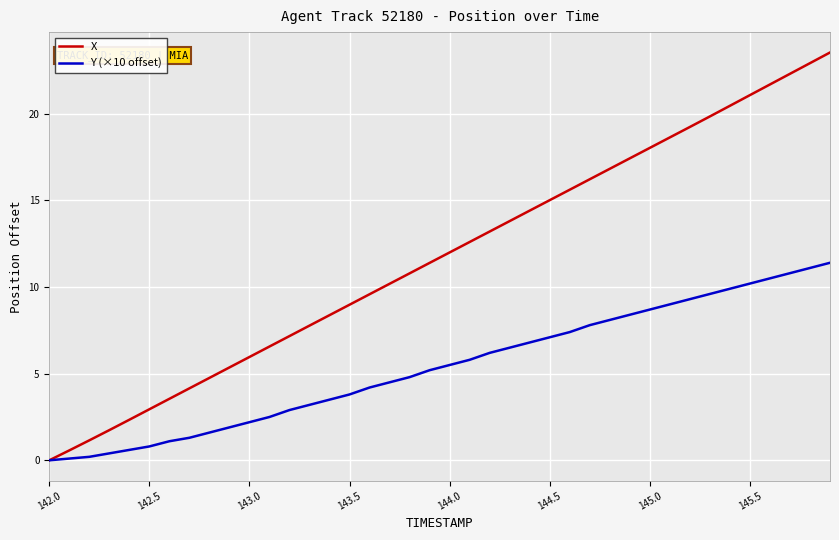

How many values in the X series exceed 11?

21